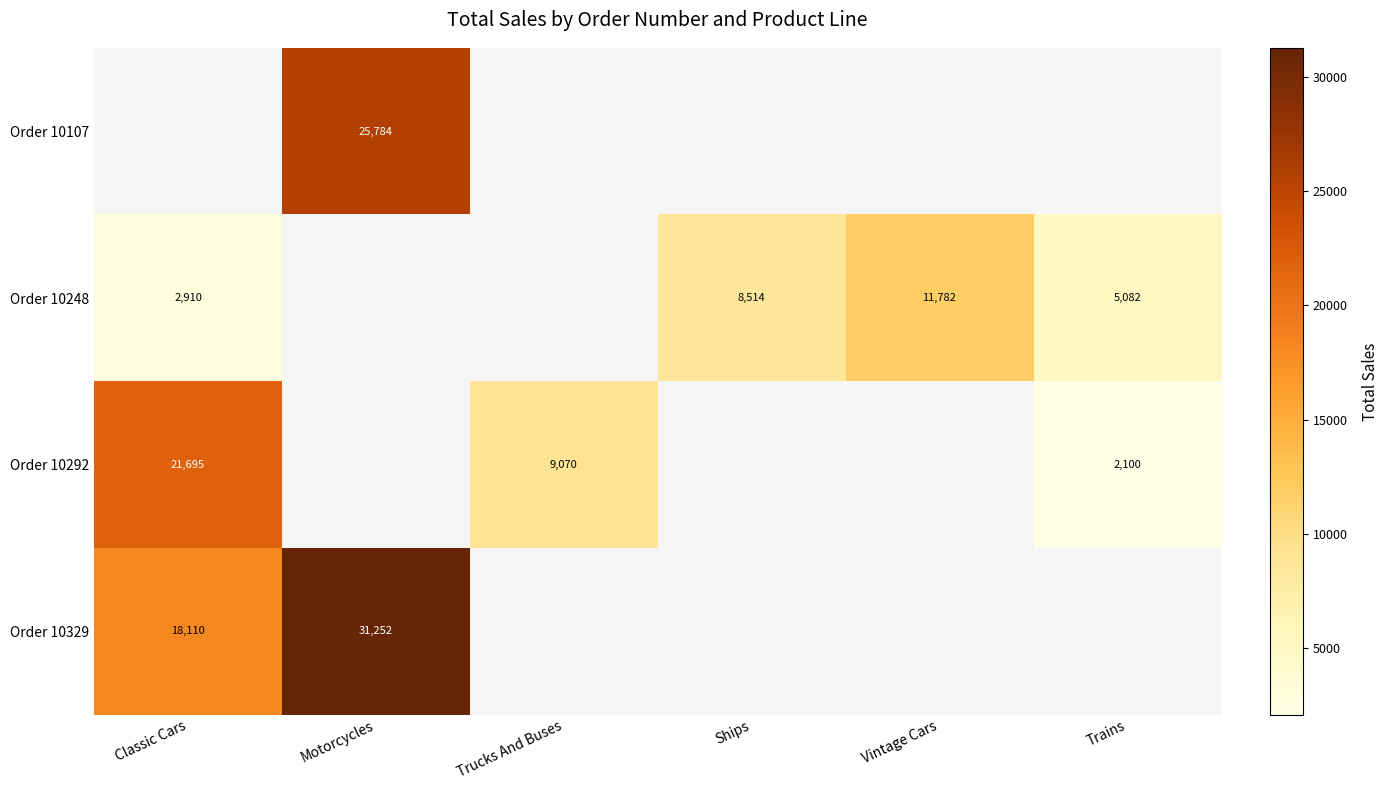

Is the value of Order 10248 at Classic Cars greater than the value of Order 10292 at Trucks And Buses?

No